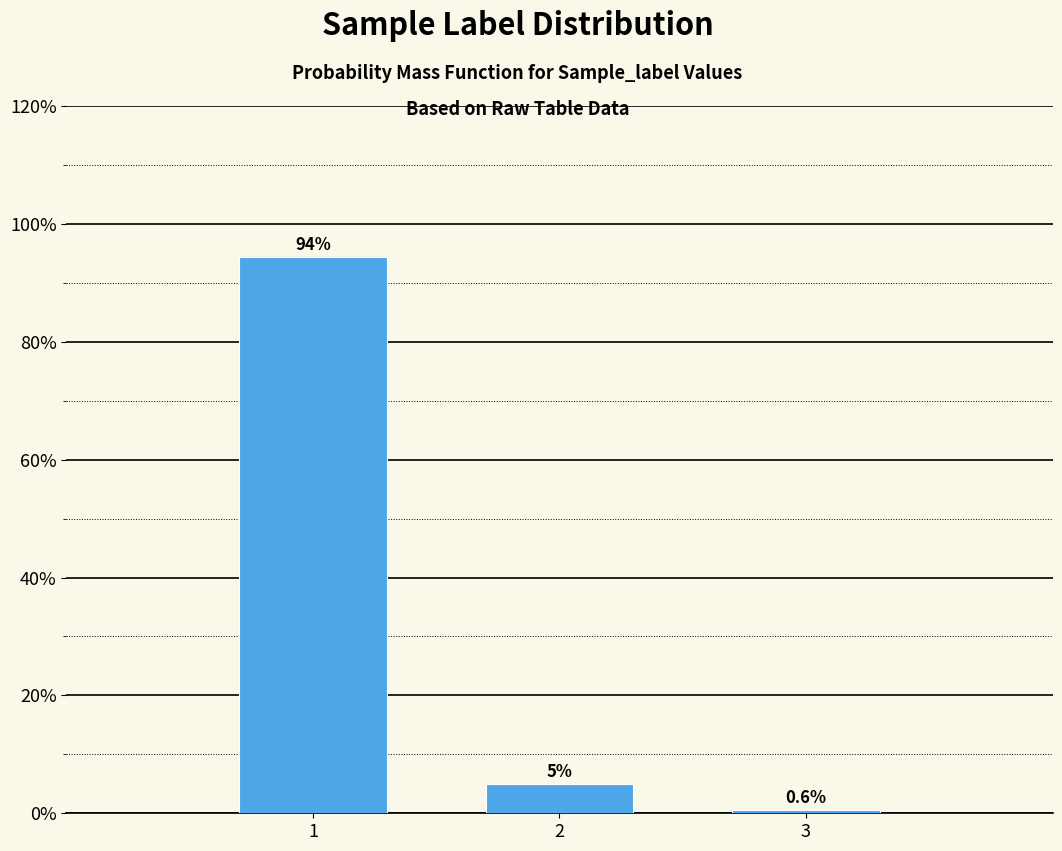

Reading left to right, transcribe all the data shown in this chart.

1=94.3	2=5.0	3=0.6